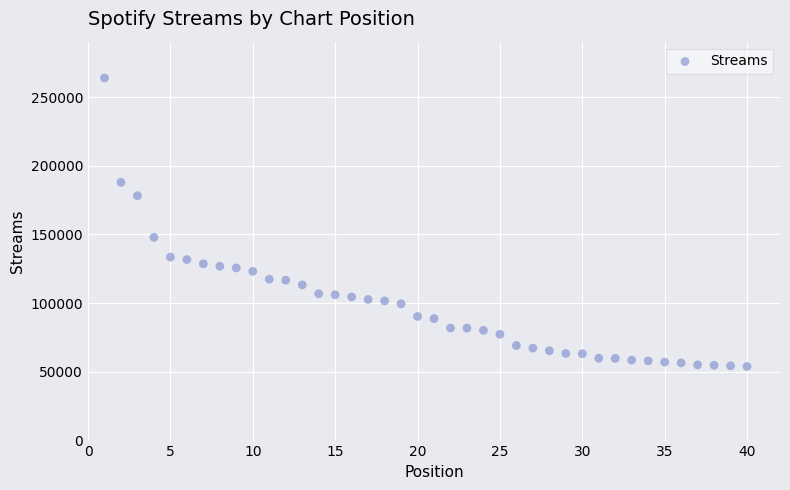

What Y value in the scatter plot is closest to 158931?

147908